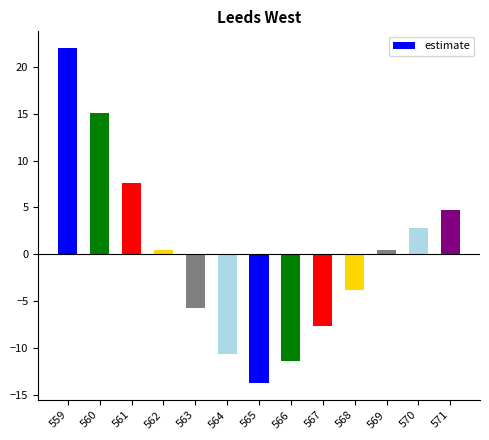

What is the value of the 12th bar from the left?

2.8